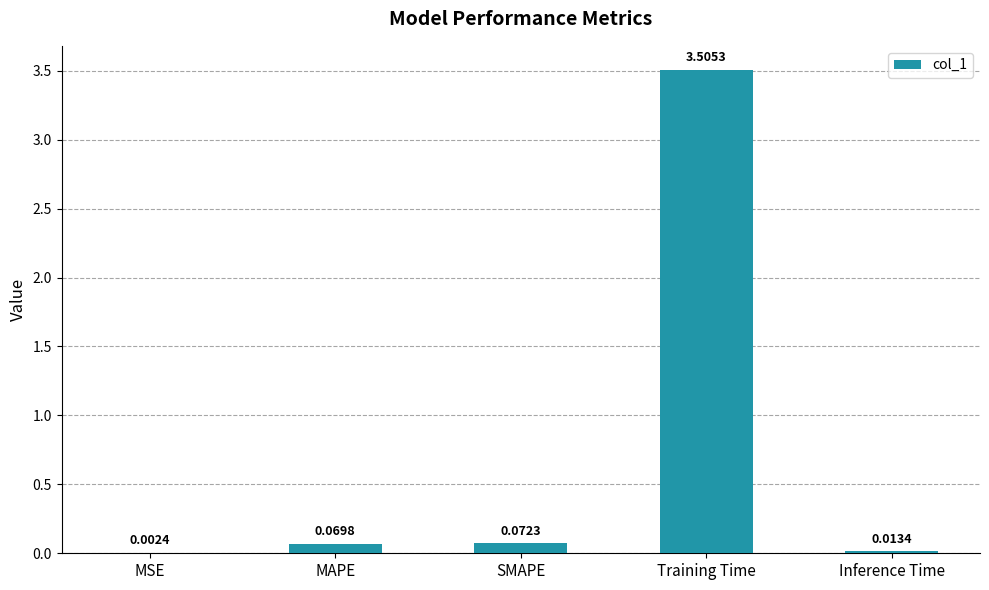

What is the change in value from MSE to Training Time?

+3.5